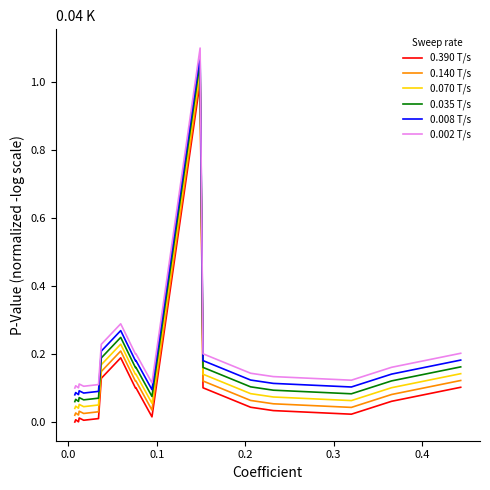

True or false: 0.140 T/s and 0.002 T/s intersect in this chart.

False